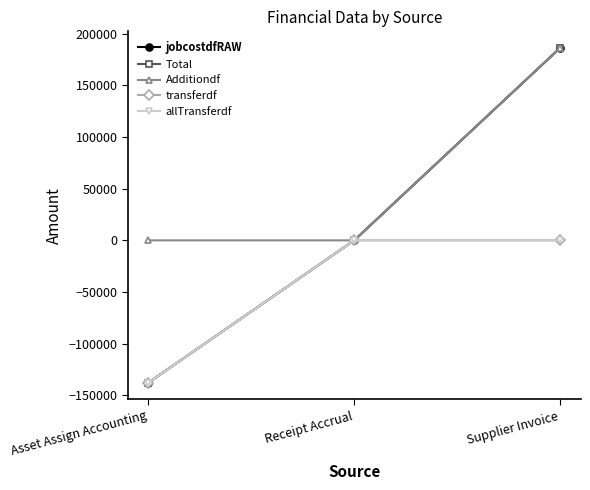

At Supplier Invoice, list the series in order from largest to smallest.

jobcostdfRAW, Total, Additiondf, transferdf, allTransferdf